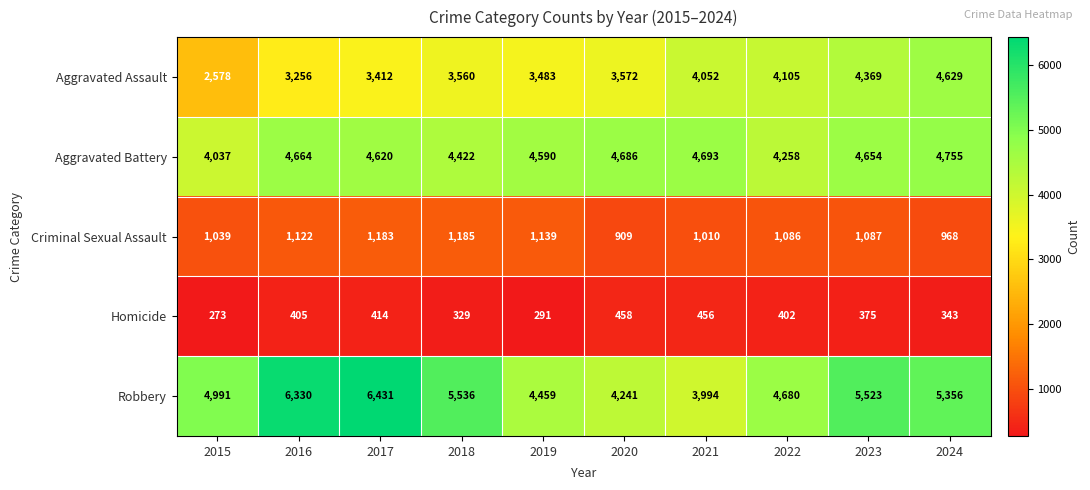

Which series has the largest range (max minus min)?

Robbery